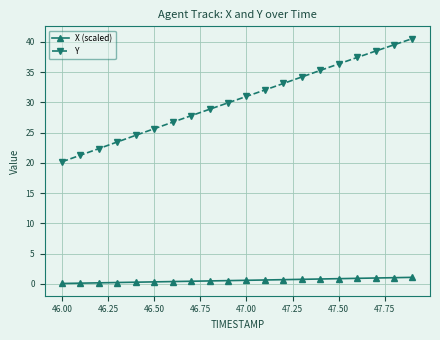

True or false: X (scaled) and Y intersect in this chart.

False